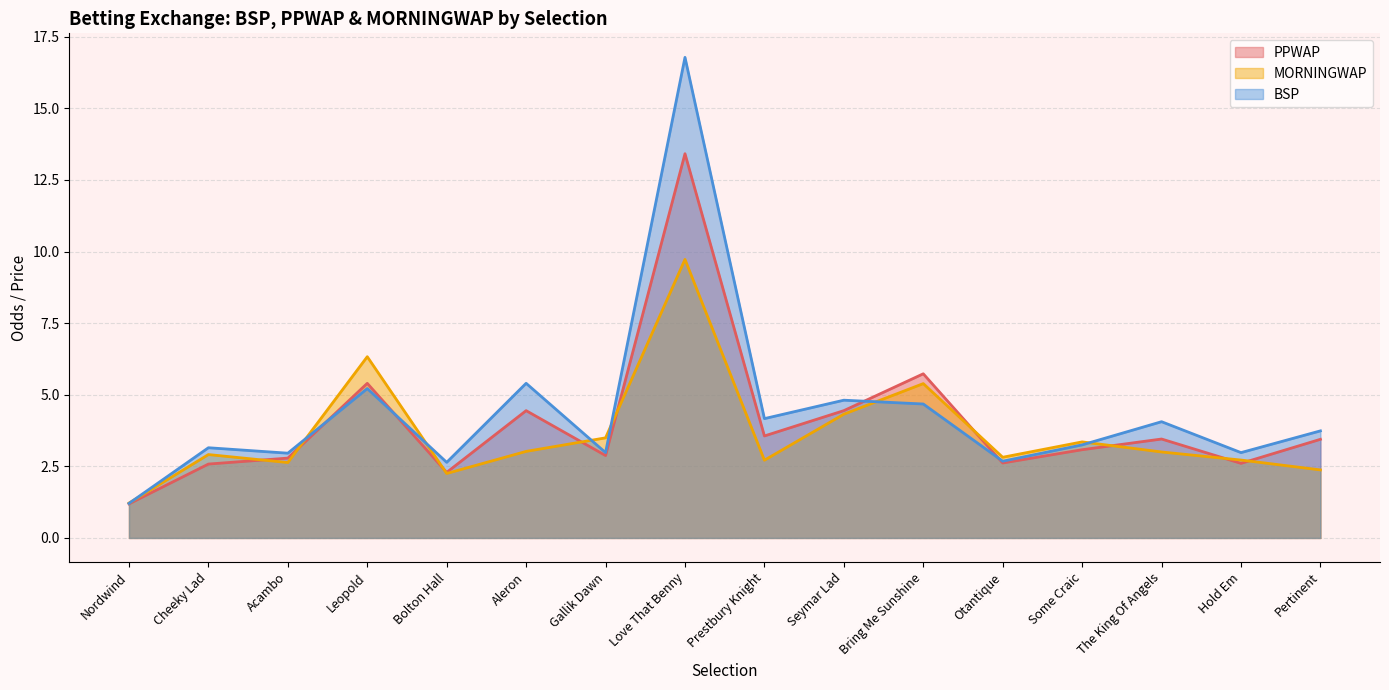

Read the BSP value at Leopold.

5.2